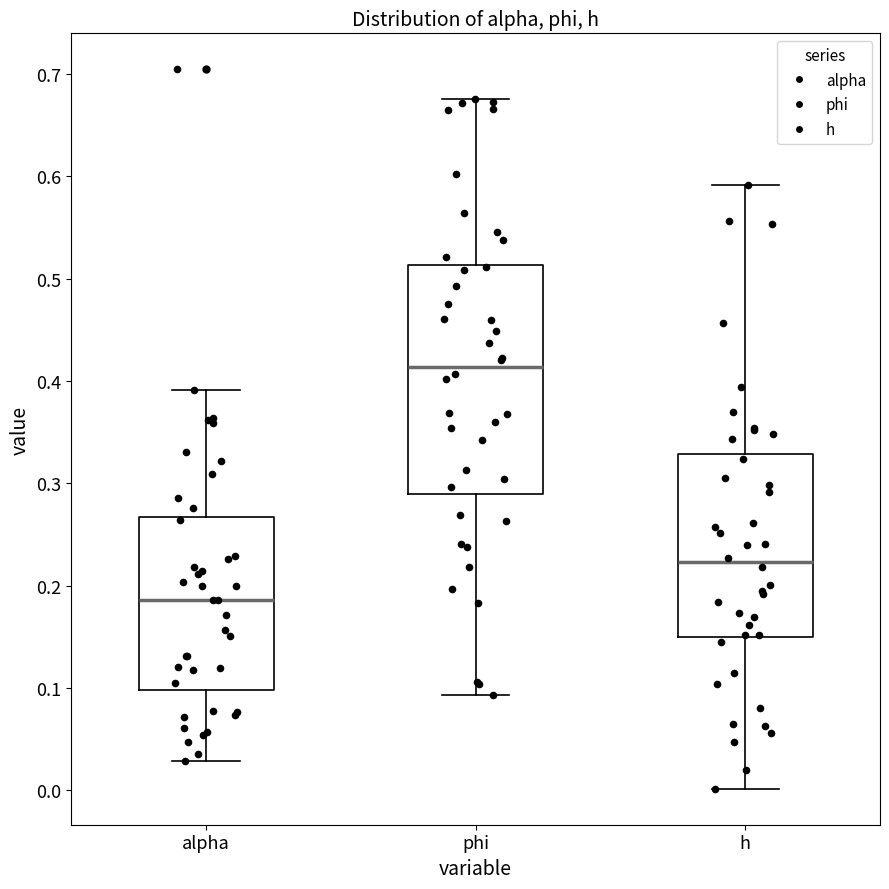

Reading left to right, read every box against the y-axis: the position of its median line, the range the box covers, and the ends of its whiskers. The values are not printed on the chart, so give them approximately, as read against the axis.

alpha: median 0.19, box 0.10 to 0.27, whiskers 0.03 to 0.39
phi: median 0.41, box 0.29 to 0.51, whiskers 0.09 to 0.68
h: median 0.22, box 0.15 to 0.33, whiskers 0.00 to 0.59